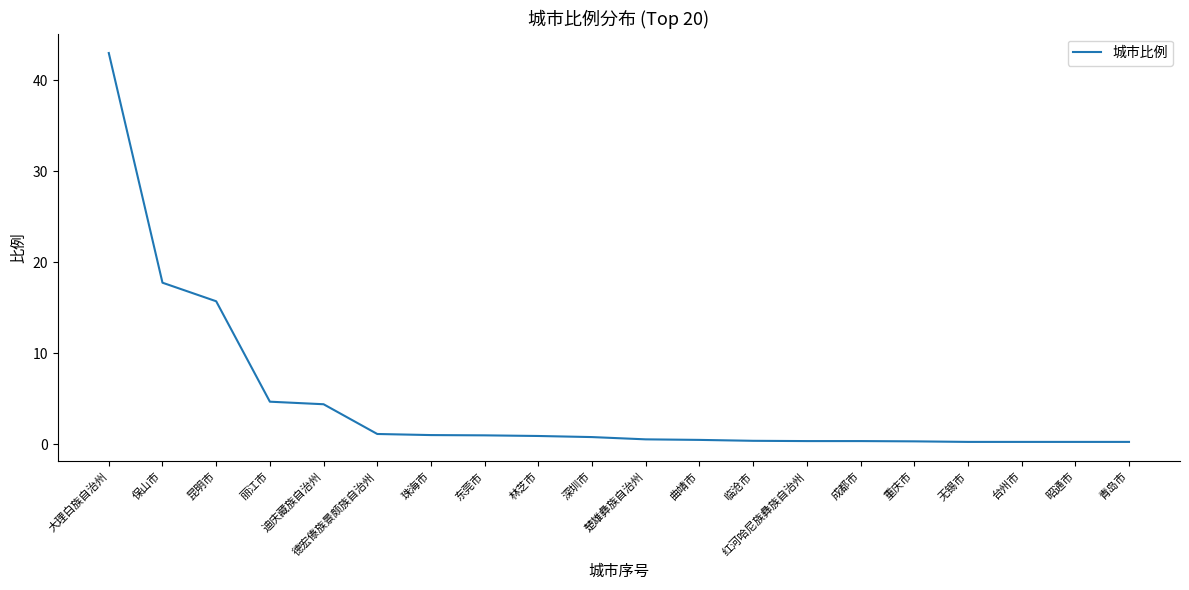

What is the maximum value shown in the chart?

43.0